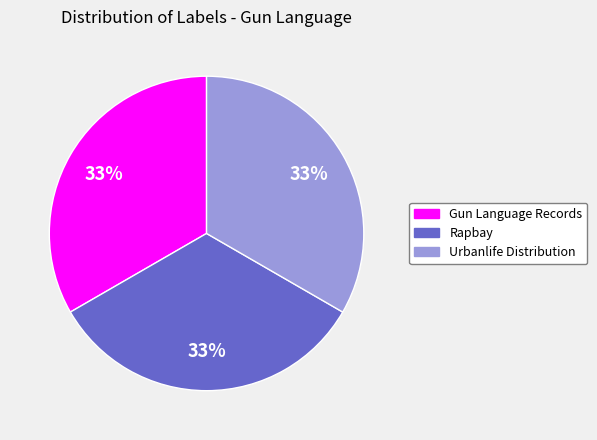

How many segments does this pie chart have?

3